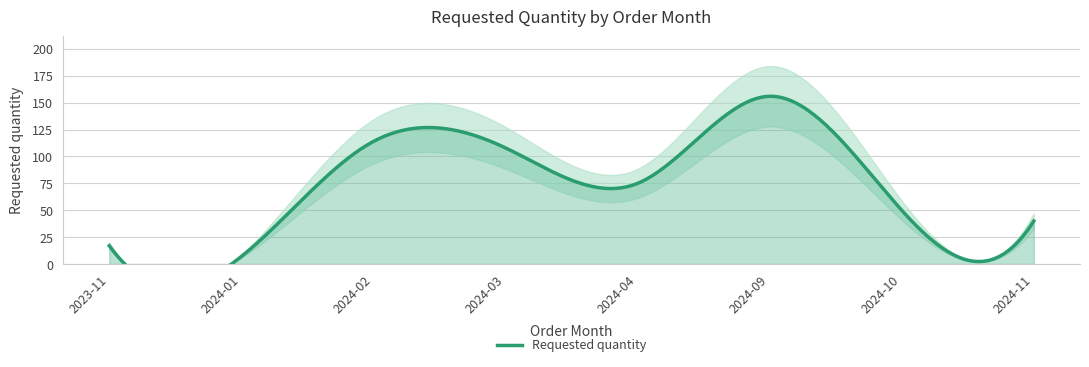

Reading right to left, transcribe all the data shown in this chart.

2024-11=40	2024-10=50	2024-09=156	2024-04=75	2024-03=108	2024-02=114	2024-01=7	2023-11=17